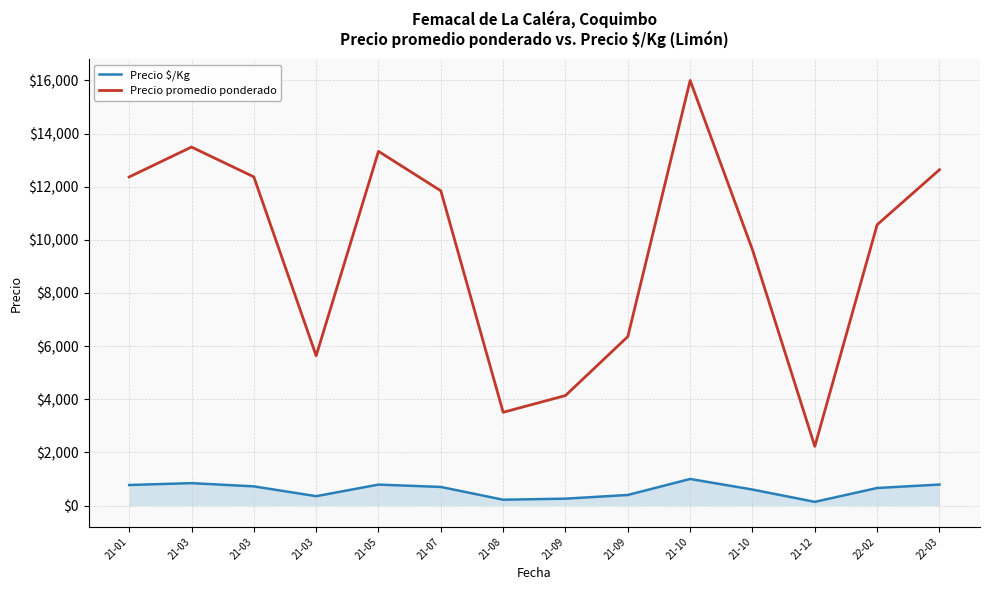

What is the difference between the highest and lowest values at 21-03?

12651.0